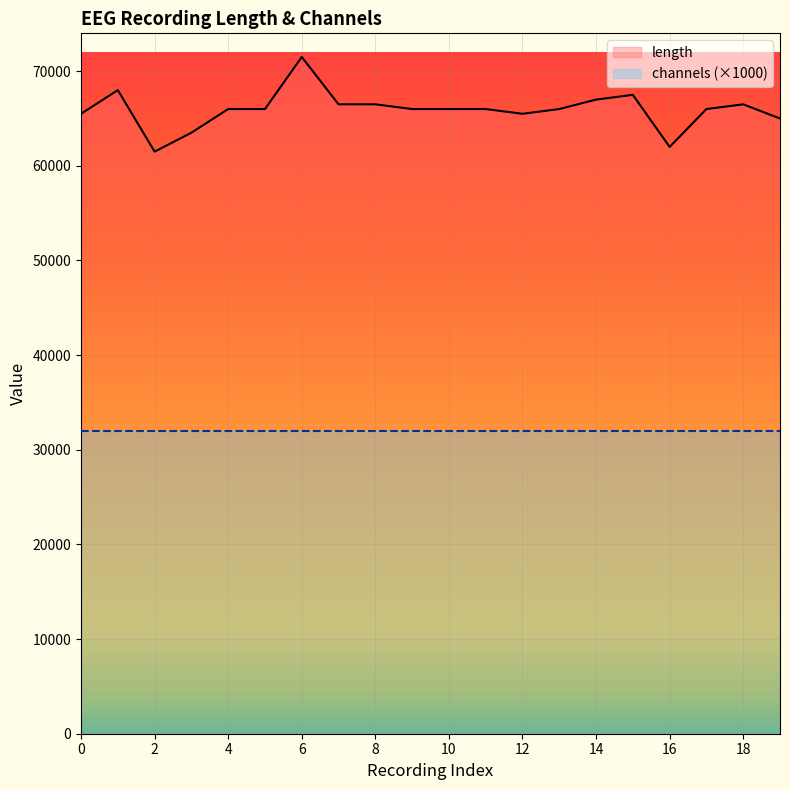

What is the sum of all length values?

1318500